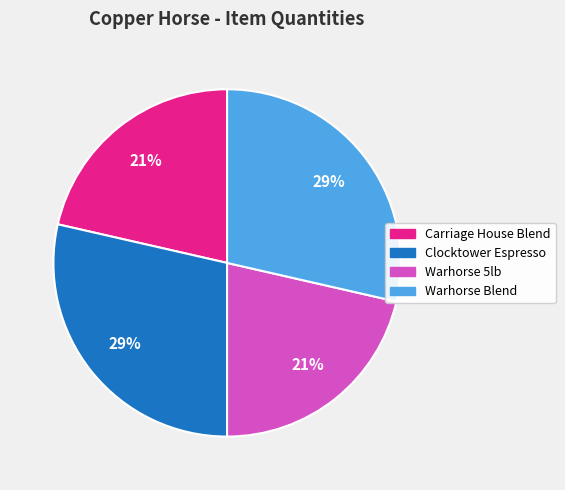

Is there any slice that represents more than half of the pie?

No